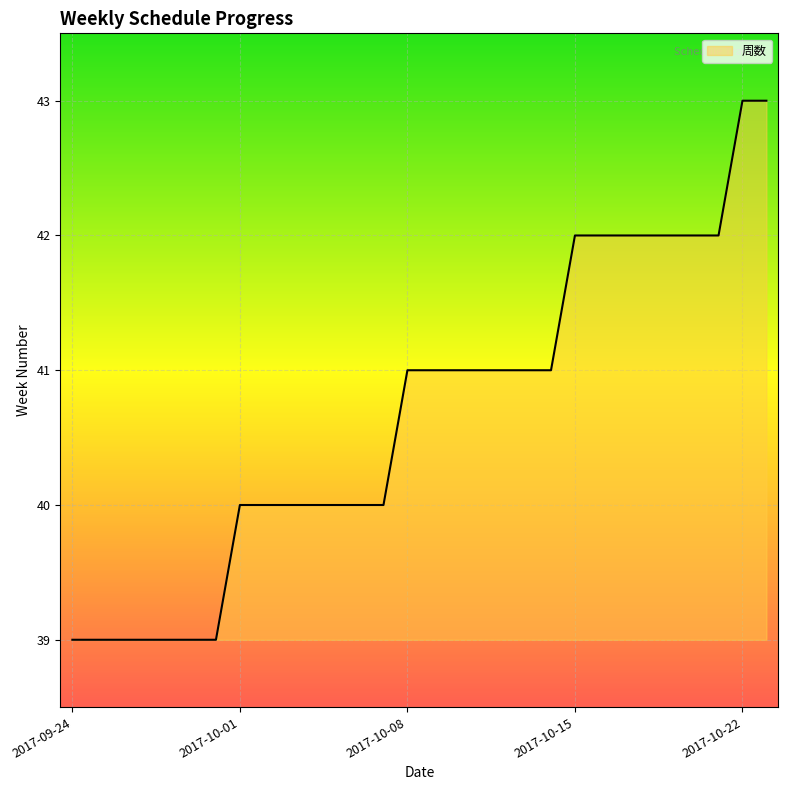

How many lines are shown in the chart?

1